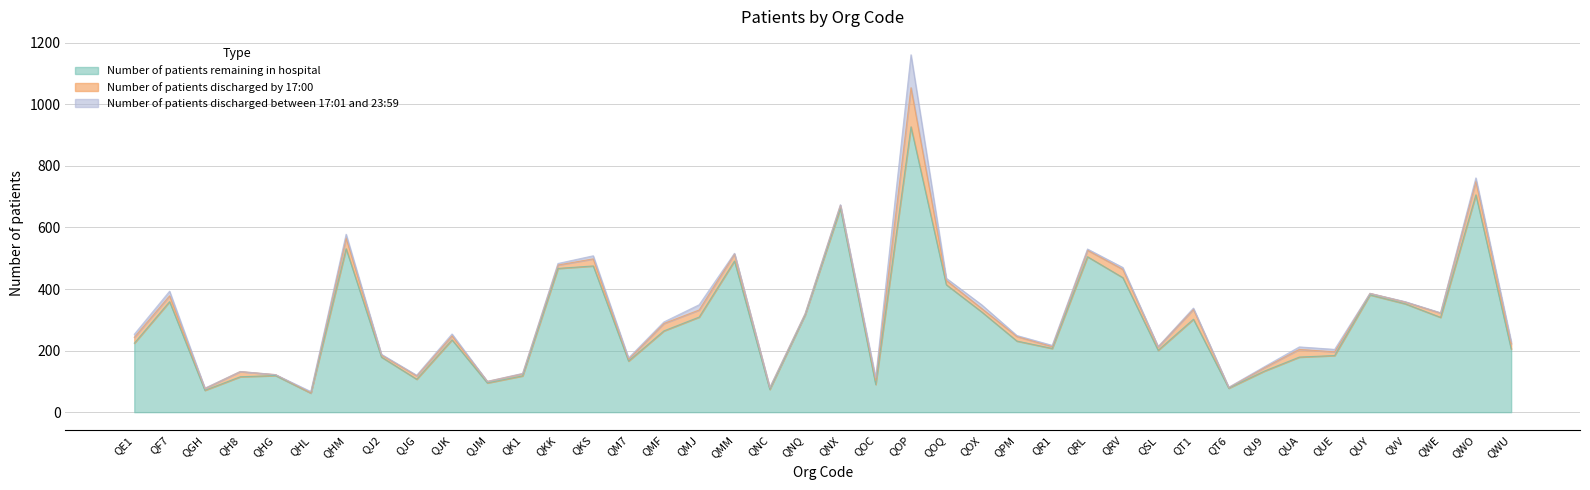

Rank the categories by Number of patients remaining in hospital value from lowest to highest.

QHL, QGH, QNC, QT6, QOC, QJM, QJG, QH8, QK1, QHG, QU9, QM7, QJ2, QUA, QUE, QSL, QWU, QR1, QE1, QPM, QJK, QMF, QT1, QWE, QMJ, QNQ, QOX, QVV, QF7, QUY, QOQ, QRV, QKK, QKS, QMM, QRL, QHM, QNX, QWO, QOP